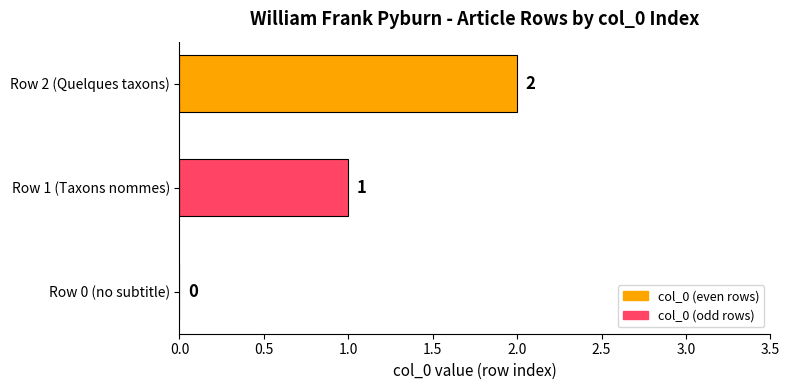

What is the sum of all values?

3